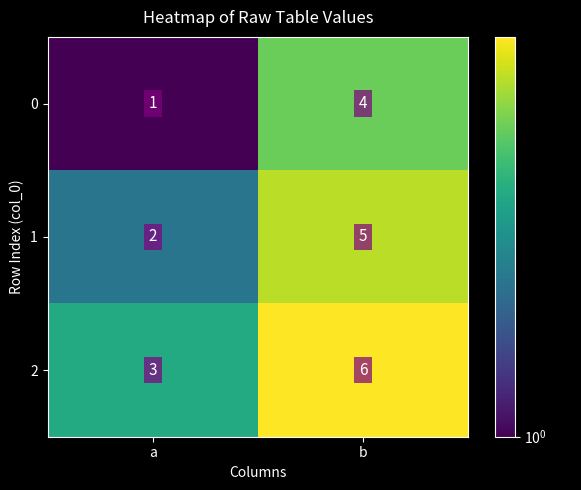

Reading left to right, what are all the values shown in this chart?

0: 1	4
1: 2	5
2: 3	6